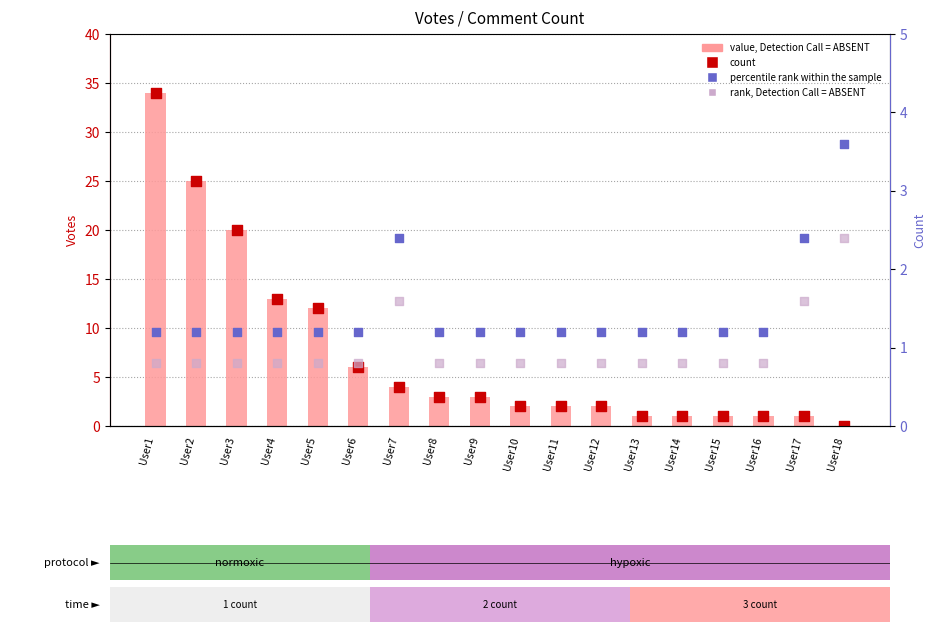

What is the total value across all series at User17?

6.0